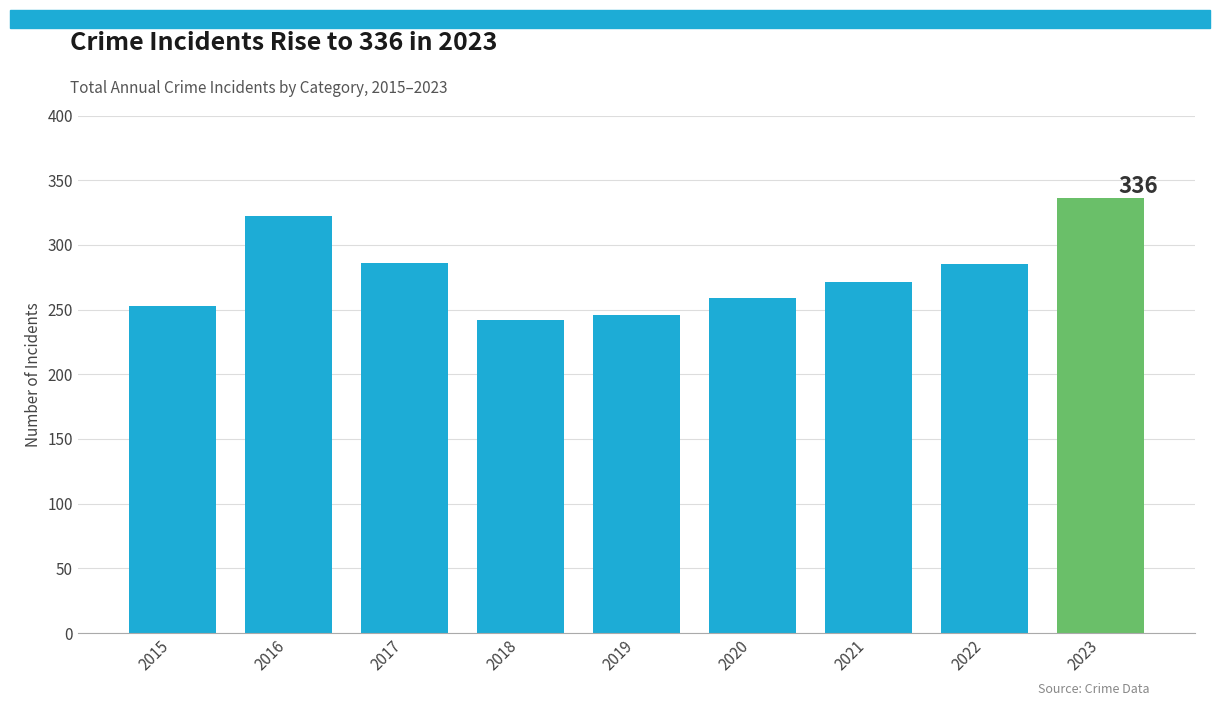

What is the value of the 7th bar from the left?

271